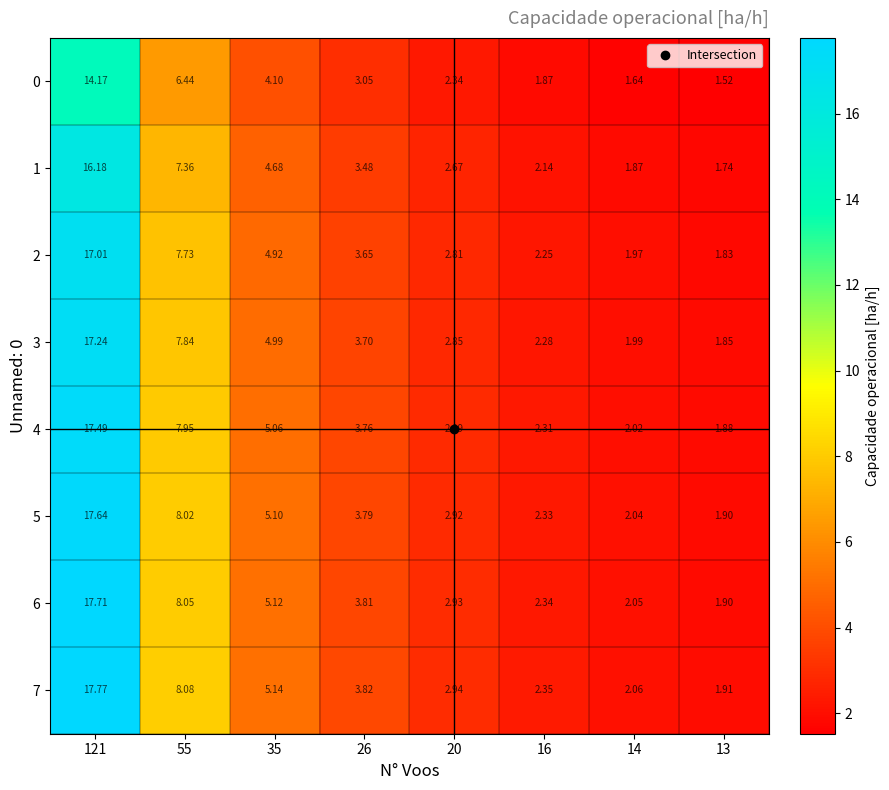

Is the value of 1 at 16 greater than the value of 2 at 14?

Yes